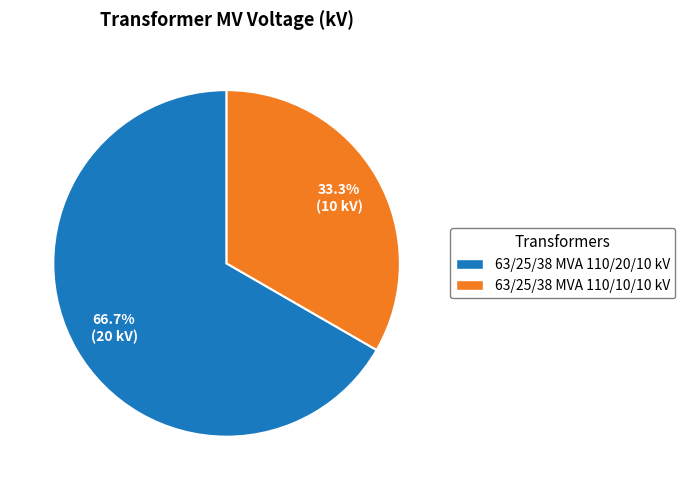

What percentage is the 63/25/38 MVA 110/10/10 kV slice, to the nearest percent?

33%